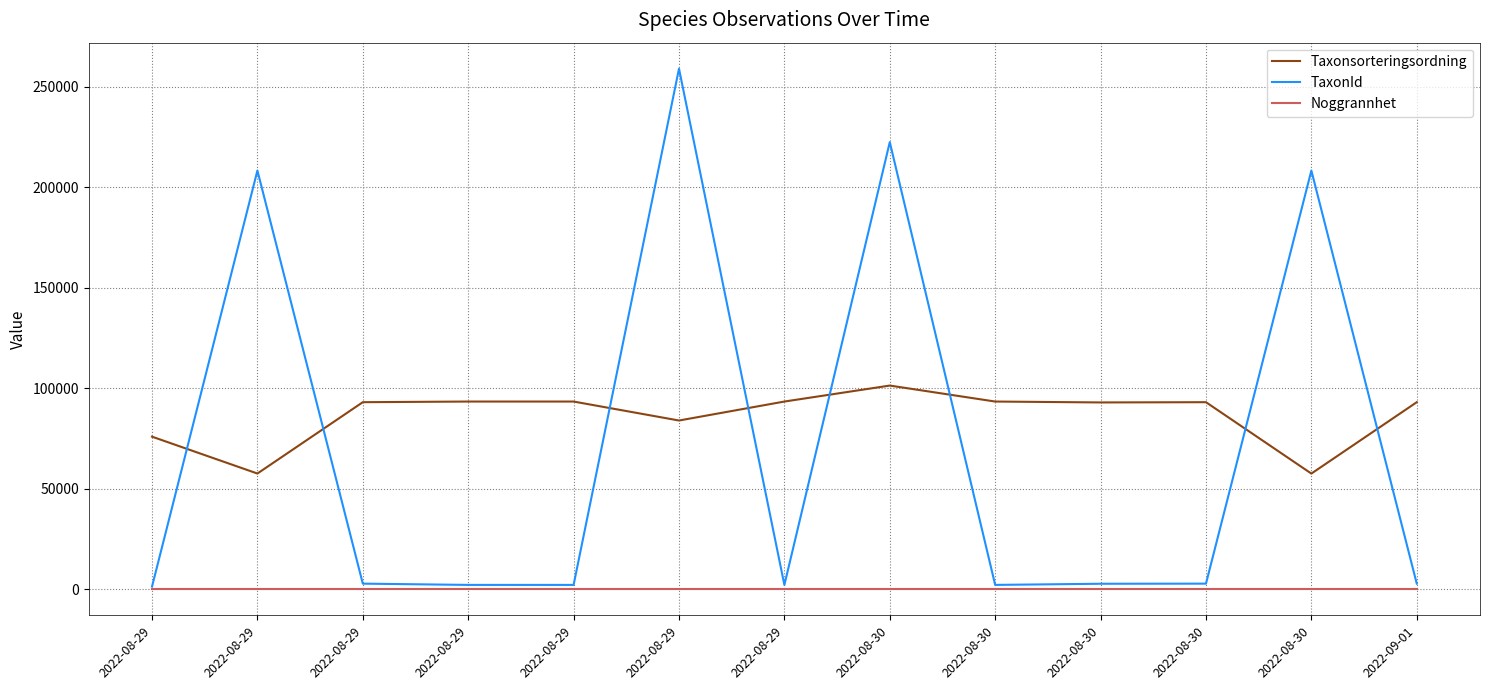

Does the chart have visible grid lines?

Yes